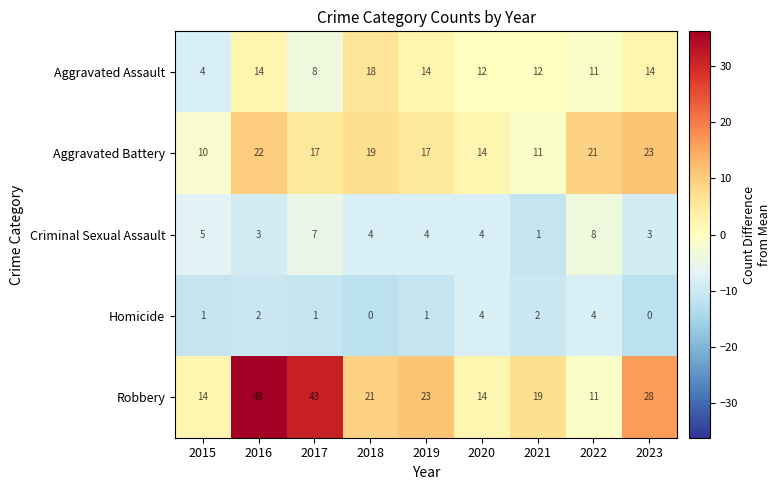

What is the difference between the second highest and minimum values in the Aggravated Assault series?

10